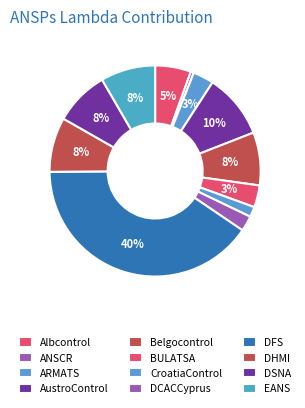

Which slice is the smallest?

ANSCR